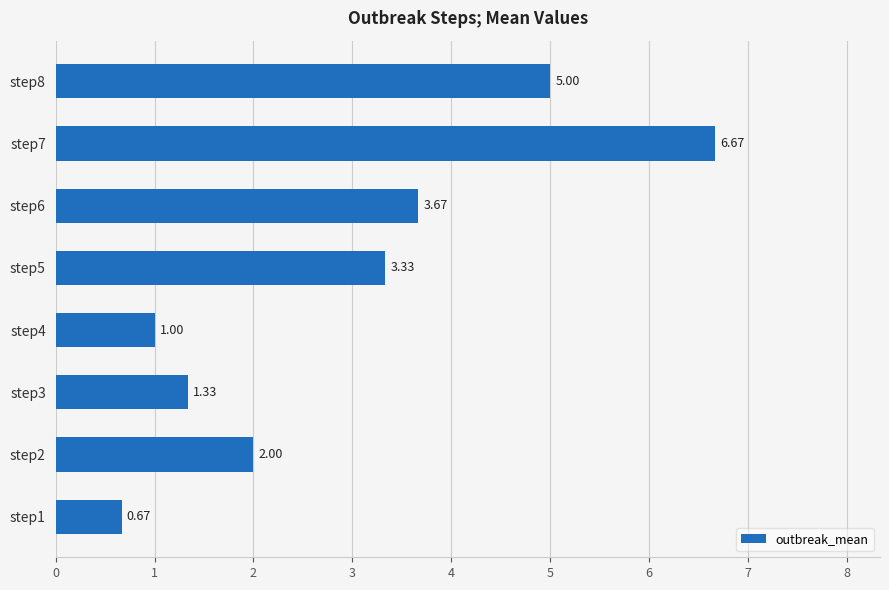

List the labels in order of value, largest first.

step7, step8, step6, step5, step2, step3, step4, step1